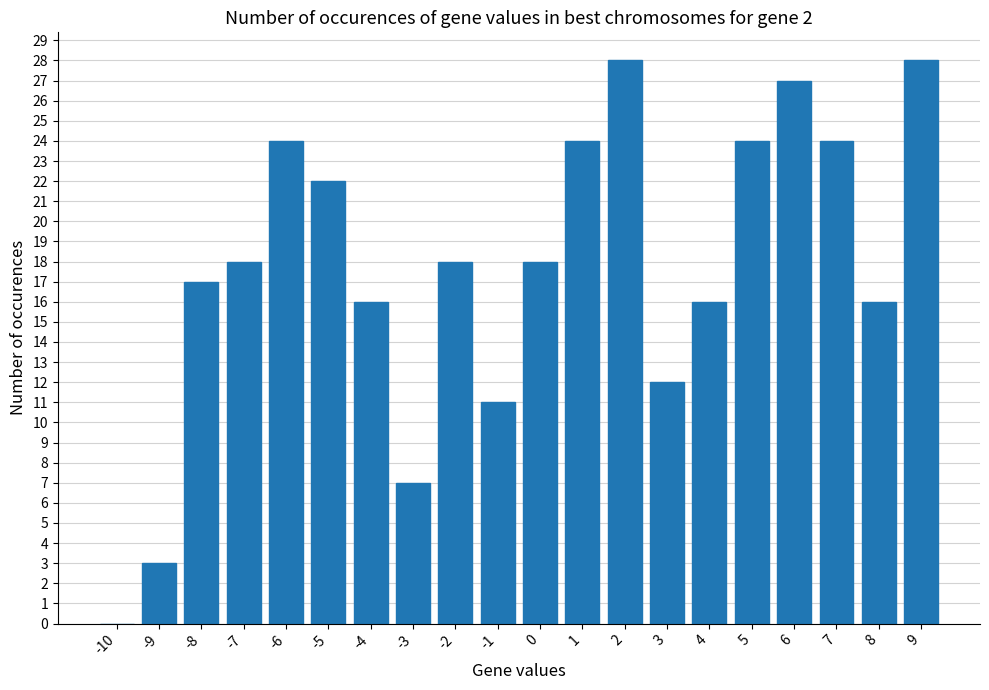

The chart shows a value of 28 at 2. True or false?

True